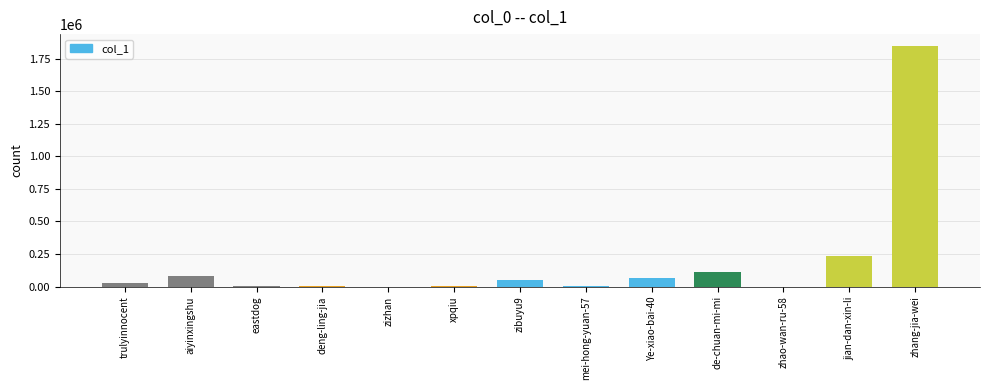

Which has a higher value, Ye-xiao-bai-40 or de-chuan-mi-mi?

de-chuan-mi-mi